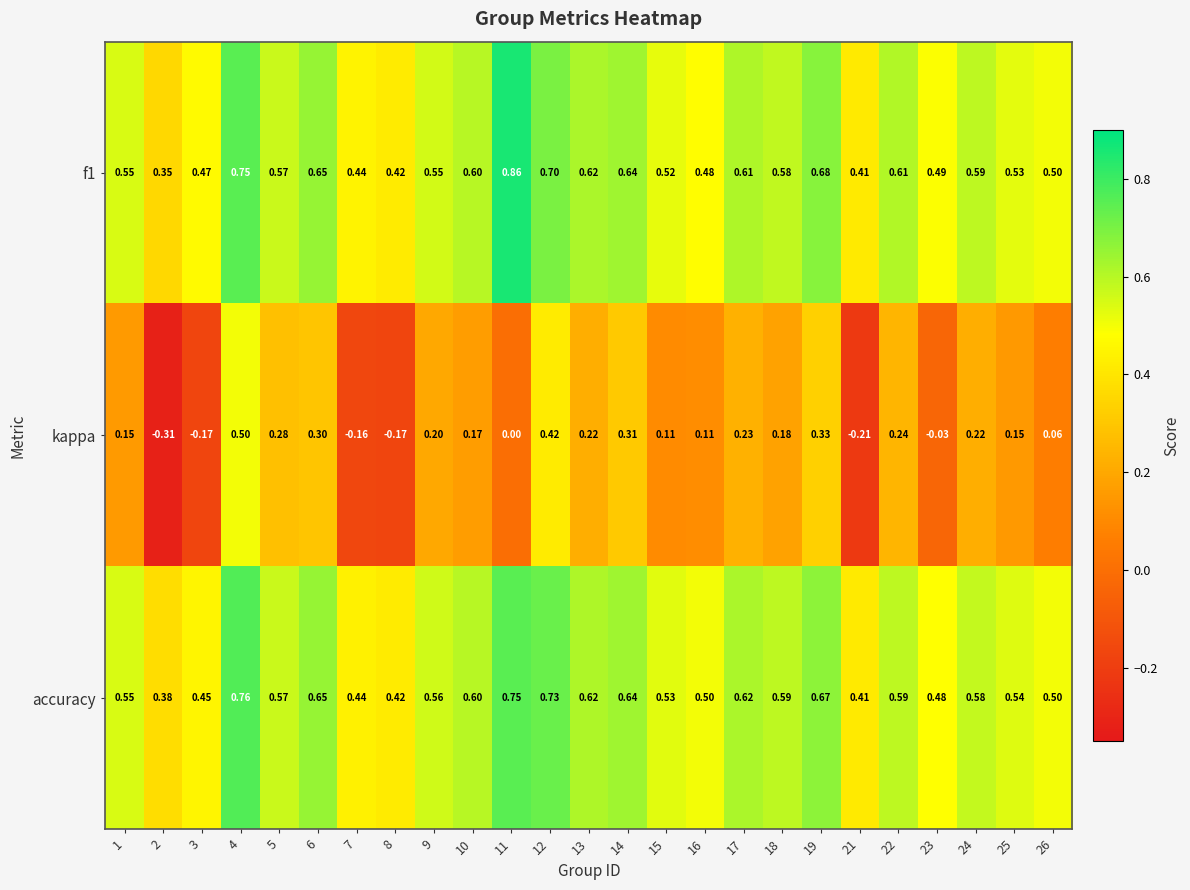

Which series has the widest spread of values?

kappa